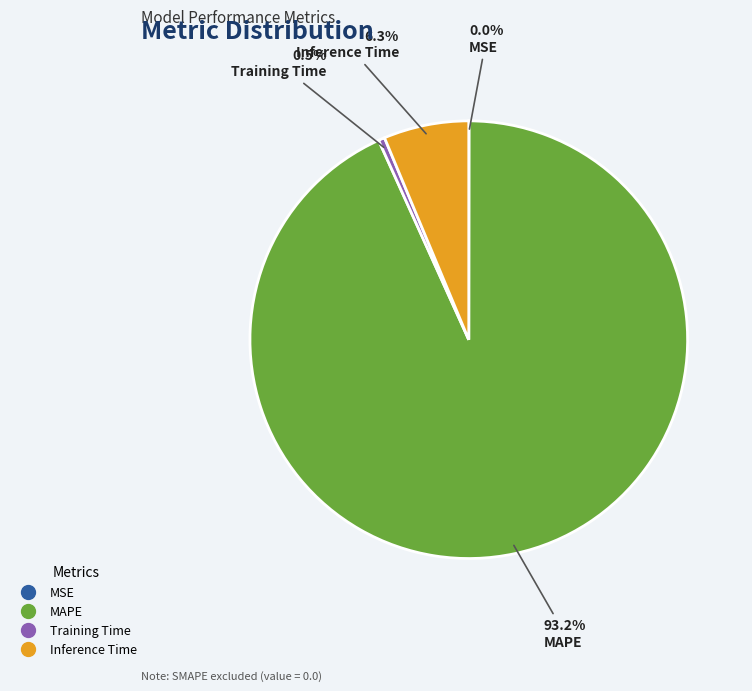

Do Training Time and MAPE together represent more than half of the pie?

Yes